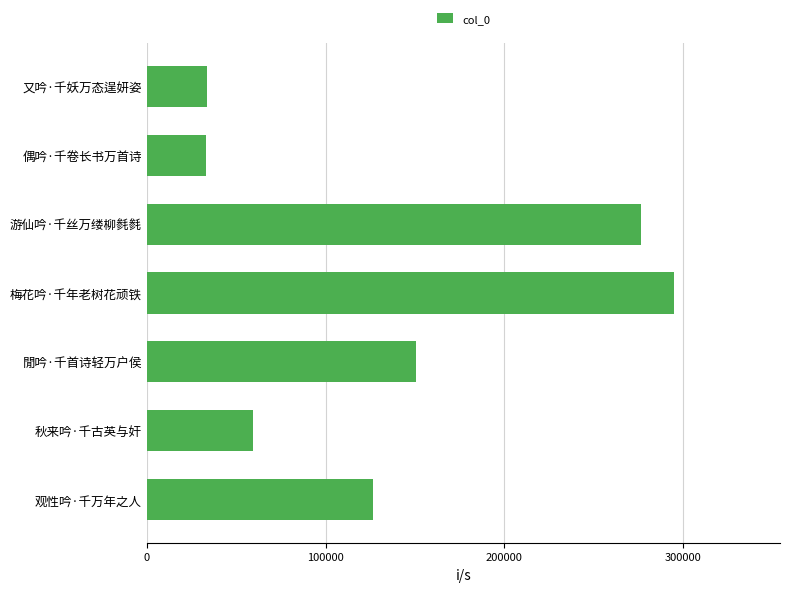

How many bars are there in total?

7